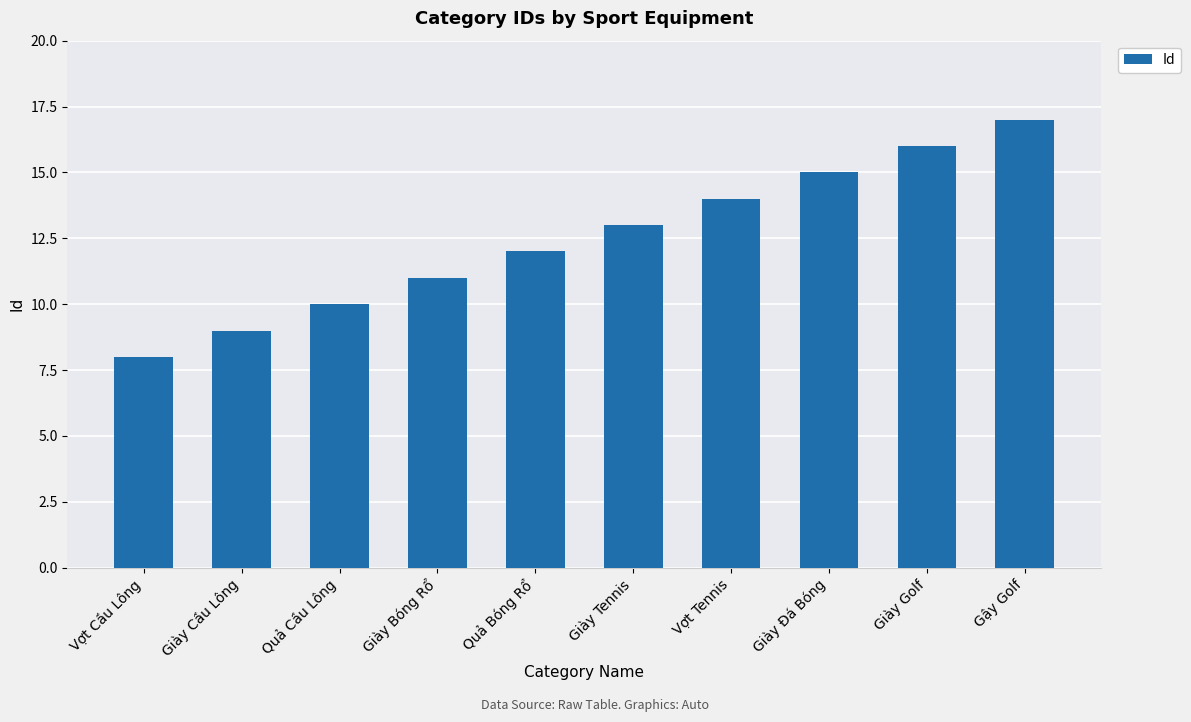

Reading left to right, list all the values displayed in this chart.

Vợt Cầu Lông=8	Giày Cầu Lông=9	Quả Cầu Lông=10	Giày Bóng Rổ=11	Quả Bóng Rổ=12	Giày Tennis=13	Vợt Tennis=14	Giày Đá Bóng=15	Giày Golf=16	Gậy Golf=17